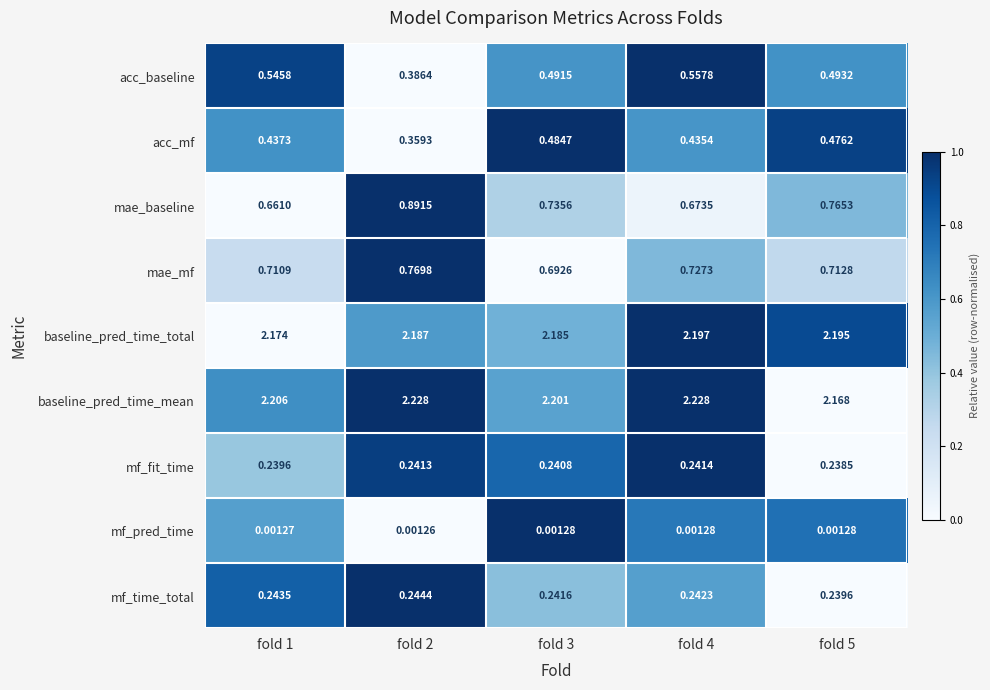

Which series has the largest total across all categories?

baseline_pred_time_mean